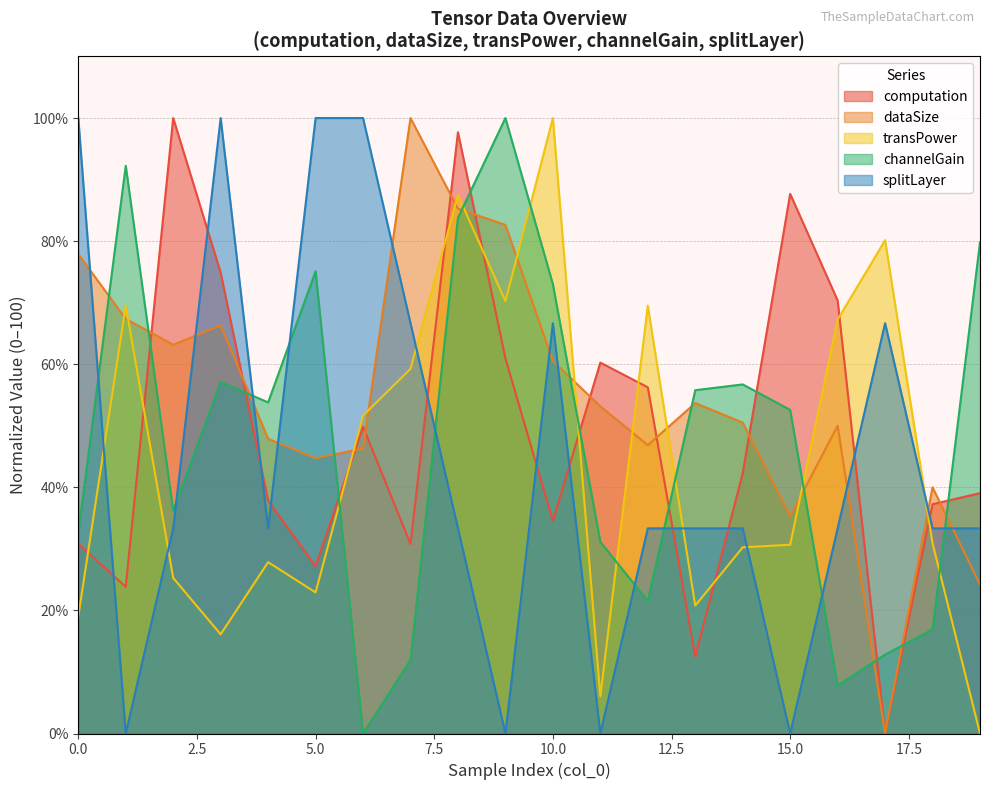

What is the difference between the splitLayer values at 4 and 6?

66.7